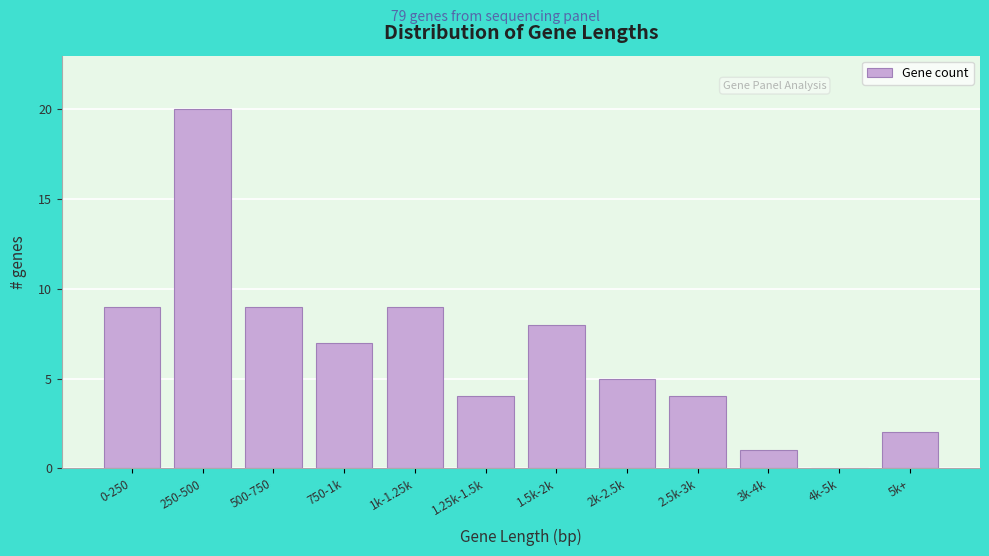

Reading left to right, transcribe all the data shown in this chart.

0-250=9	250-500=20	500-750=9	750-1k=7	1k-1.25k=9	1.25k-1.5k=4	1.5k-2k=8	2k-2.5k=5	2.5k-3k=4	3k-4k=1	4k-5k=0	5k+=2